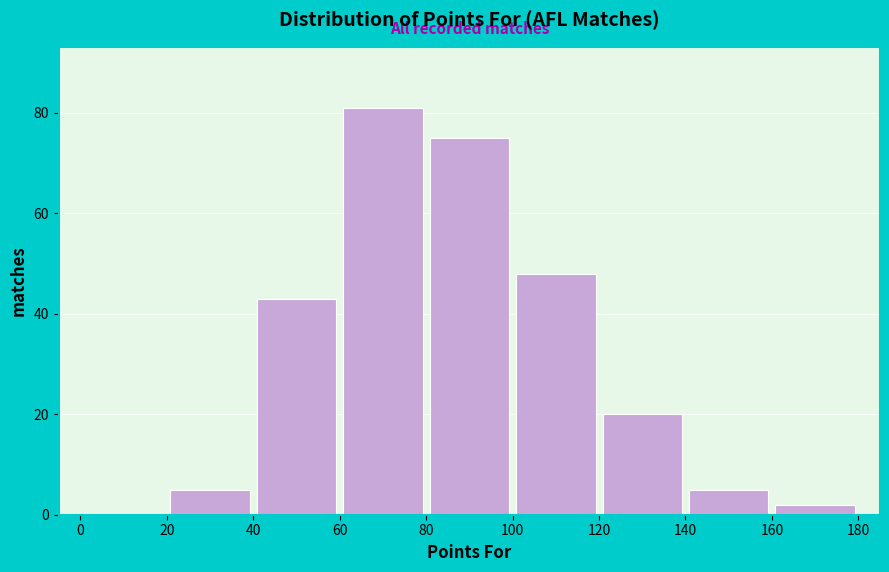

What is the height of the bar covering 80 to 100 on the x-axis? The values are not printed on the chart, so give them approximately, as read against the axis.

76